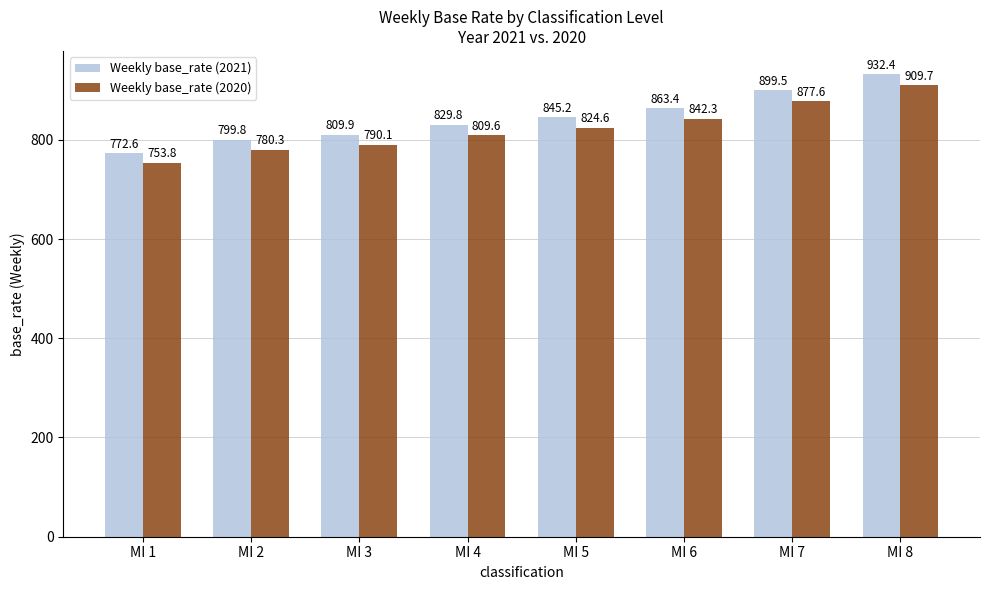

Reading left to right, transcribe all the data shown in this chart.

Weekly base_rate (2021): MI 1=772.6	MI 2=799.8	MI 3=809.9	MI 4=829.8	MI 5=845.2	MI 6=863.4	MI 7=899.5	MI 8=932.4
Weekly base_rate (2020): MI 1=753.8	MI 2=780.3	MI 3=790.1	MI 4=809.6	MI 5=824.6	MI 6=842.3	MI 7=877.6	MI 8=909.7